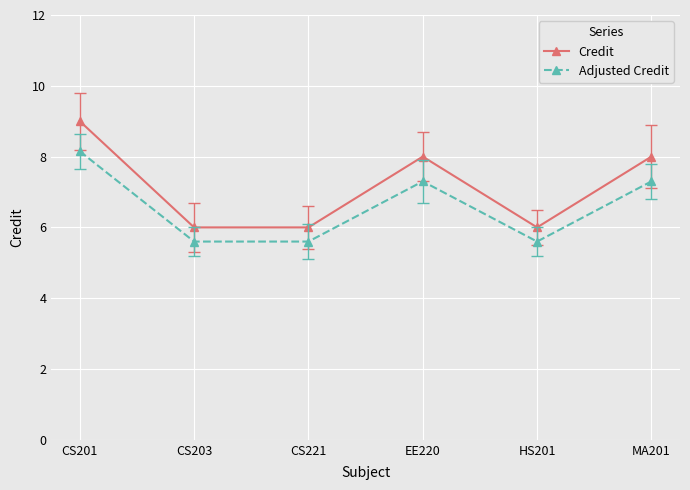

Which series has the largest total across all categories?

Credit